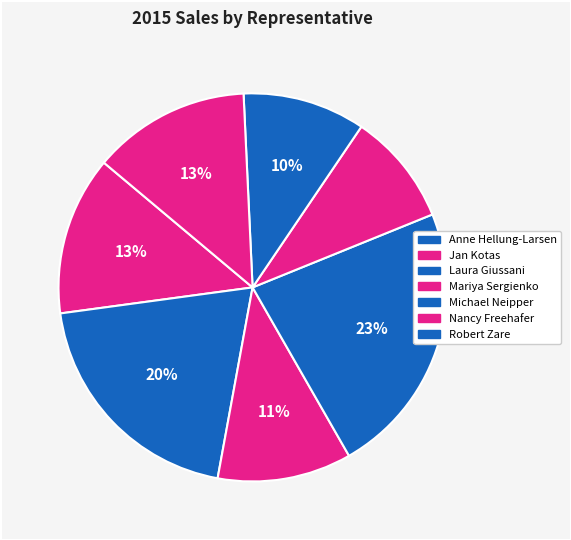

Which category has the biggest portion of the pie?

Mariya Sergienko